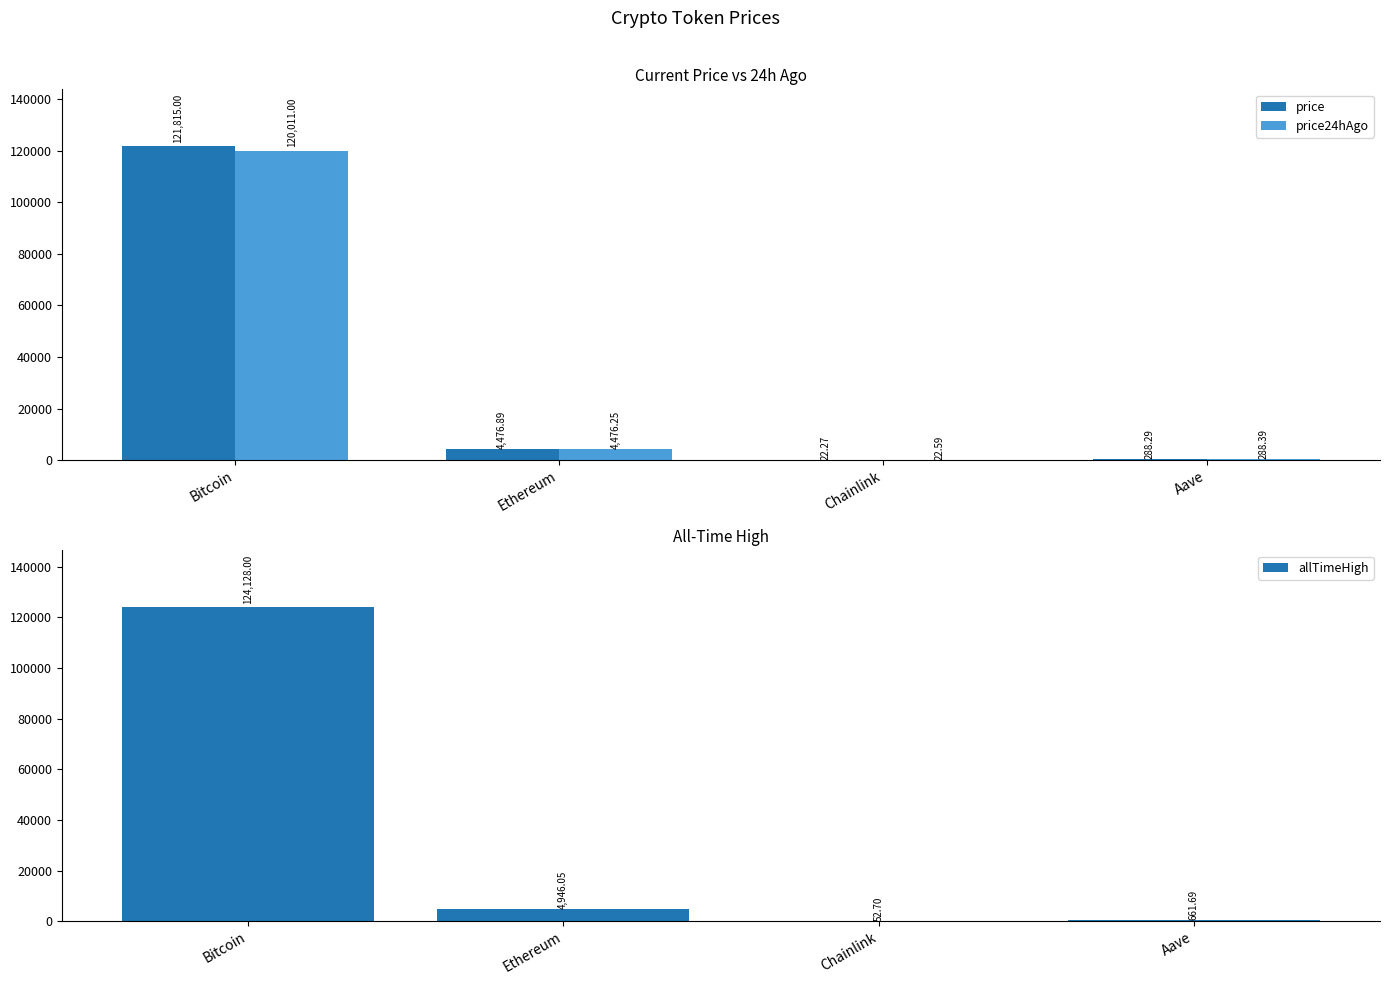

Reading left to right, extract all data points from this chart.

price: Bitcoin=121815.0	Ethereum=4476.9	Chainlink=22.3	Aave=288.3
price24hAgo: Bitcoin=120011.0	Ethereum=4476.2	Chainlink=22.6	Aave=288.4
allTimeHigh: Bitcoin=124128.0	Ethereum=4946.1	Chainlink=52.7	Aave=661.7